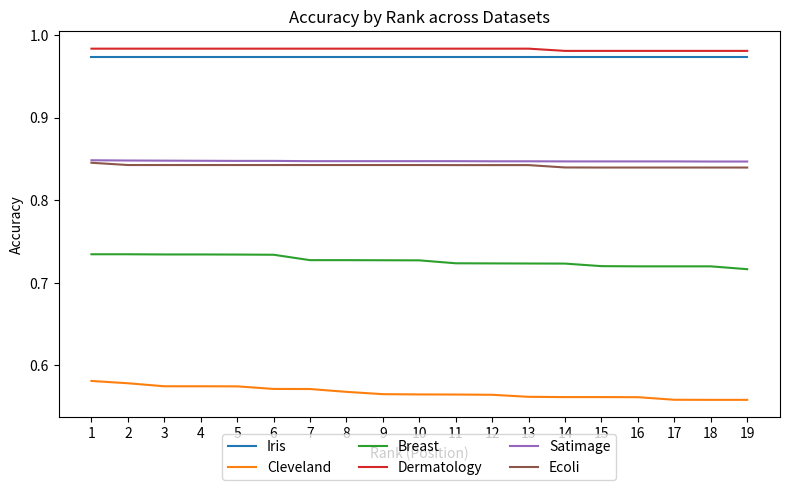

At 4, list the series in order from largest to smallest.

Dermatology, Iris, Satimage, Ecoli, Breast, Cleveland